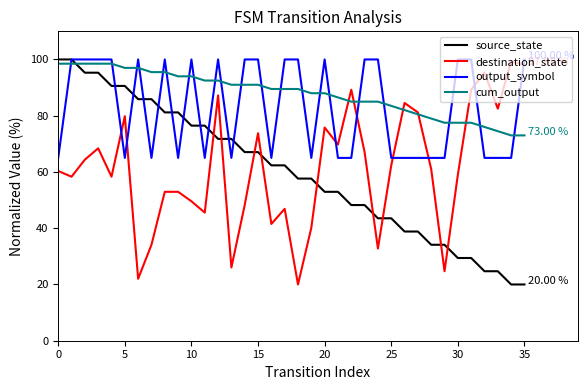

Reading left to right, what are all the values shown in this chart?

source_state: 100.0	100.0	95.3	95.3	90.6	90.6	85.9	85.9	81.2	81.2	76.5	76.5	71.8	71.8	67.1	67.1	62.4	62.4	57.6	57.6	52.9	52.9	48.2	48.2	43.5	43.5	38.8	38.8	34.1	34.1	29.4	29.4	24.7	24.7	20.0	20.0
destination_state: 60.3	58.3	64.4	68.4	58.3	79.8	22.0	34.1	52.9	52.9	49.6	45.5	87.2	26.1	48.2	73.8	41.5	46.9	20.0	40.2	75.8	69.7	89.2	67.1	32.8	62.4	84.5	81.2	61.0	24.7	59.0	89.2	95.3	82.5	99.3	98.0
output_symbol: 65.0	100.0	100.0	100.0	100.0	65.0	100.0	65.0	100.0	65.0	100.0	65.0	100.0	65.0	100.0	100.0	65.0	100.0	100.0	65.0	100.0	65.0	65.0	100.0	100.0	65.0	65.0	65.0	65.0	65.0	100.0	100.0	65.0	65.0	65.0	100.0
cum_output: 98.5	98.5	98.5	98.5	98.5	97.0	97.0	95.5	95.5	94.0	94.0	92.5	92.5	91.0	91.0	91.0	89.5	89.5	89.5	88.0	88.0	86.5	85.0	85.0	85.0	83.5	82.0	80.5	79.0	77.5	77.5	77.5	76.0	74.5	73.0	73.0